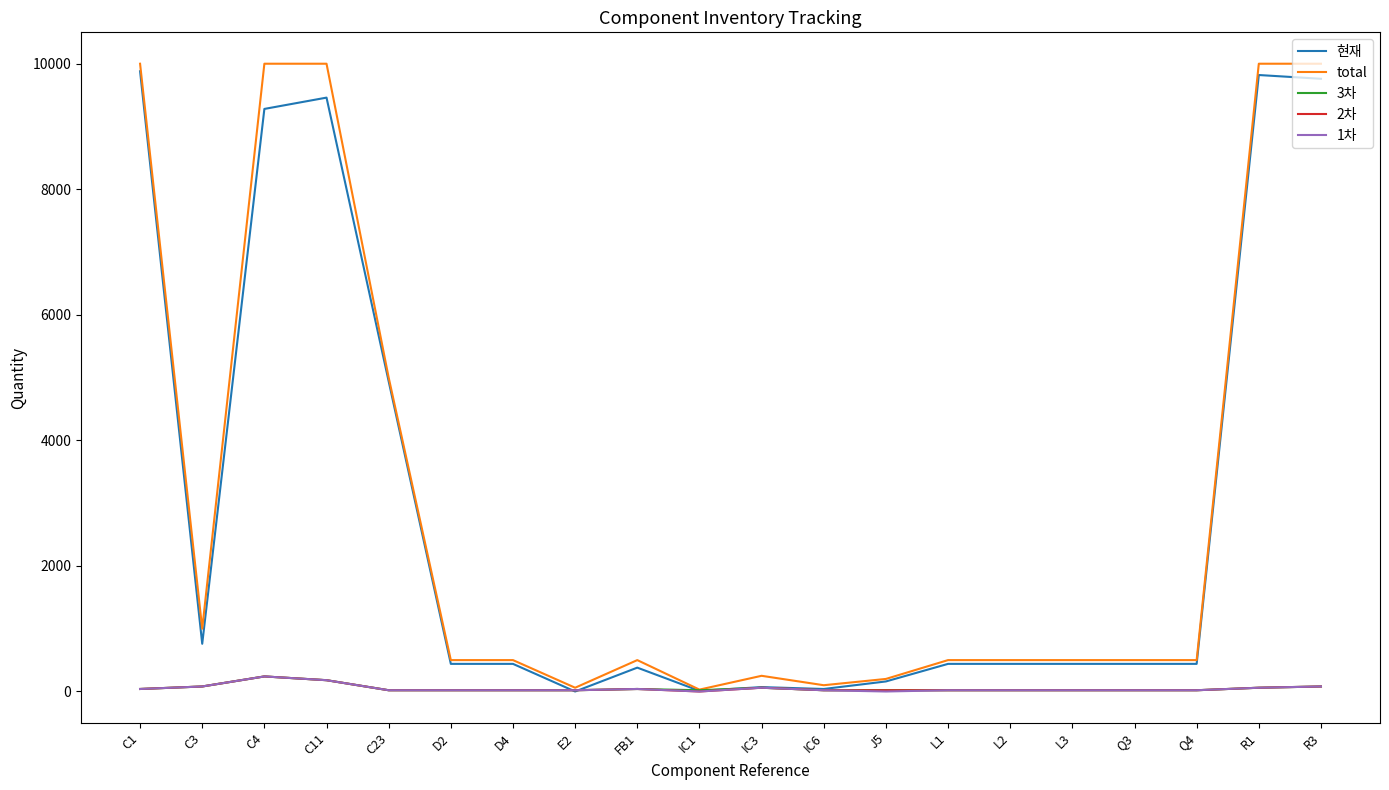

After their last crossing, which series has the higher values: 2차 or 현재?

현재